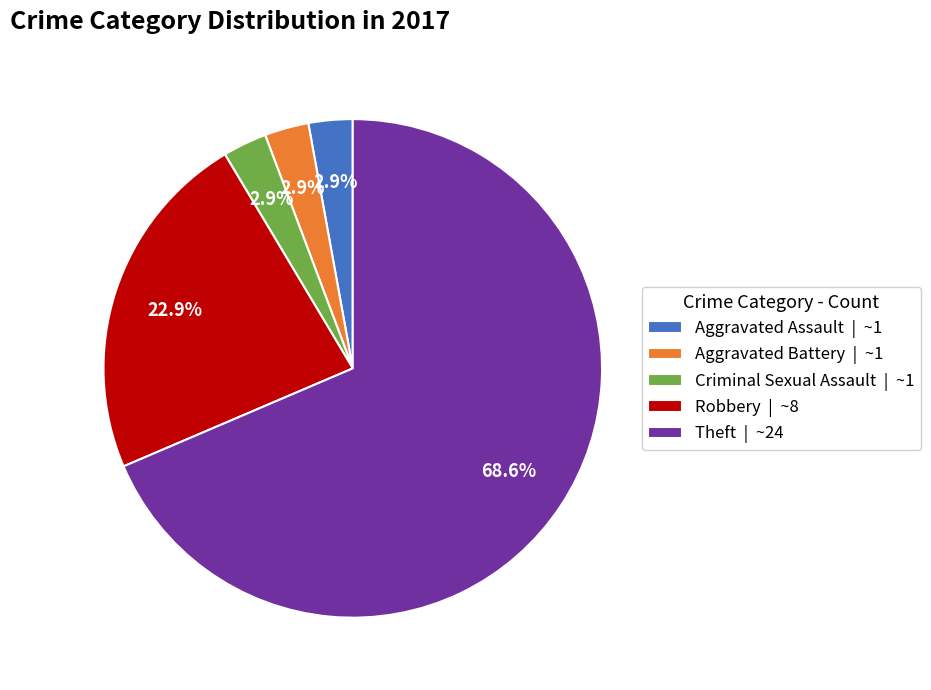

Is Theft | ~24 the majority of the pie?

Yes